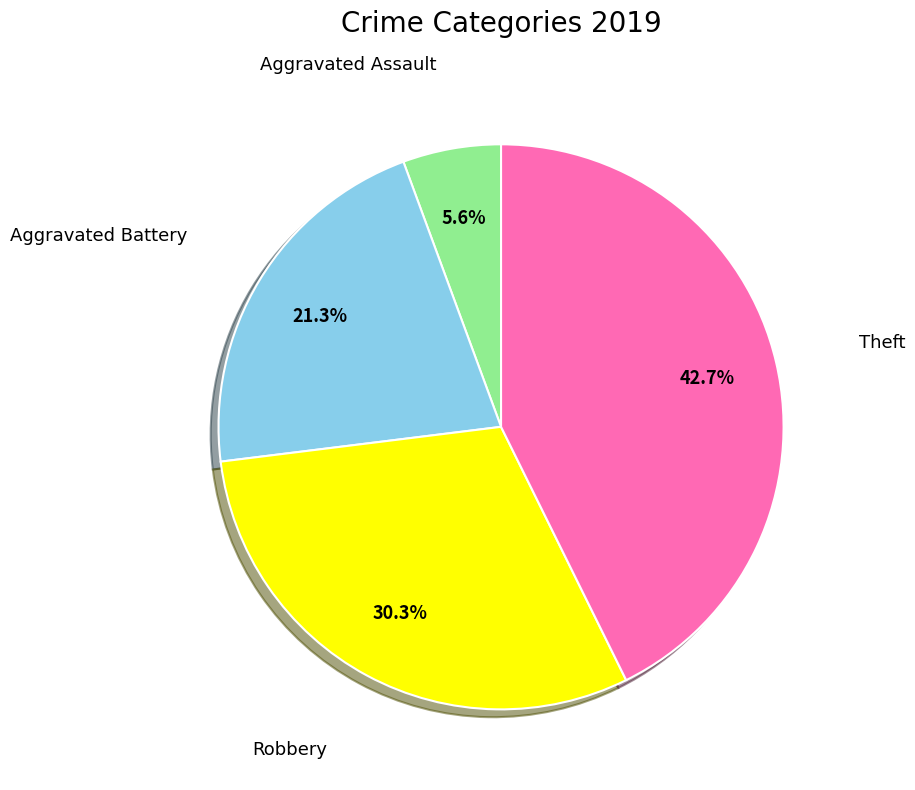

How many segments does this pie chart have?

4